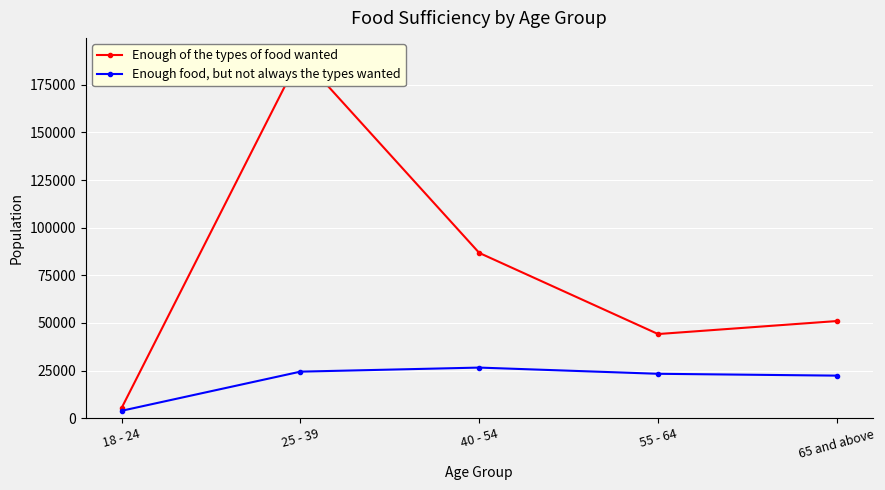

Does the chart display data point markers on the line(s)?

Yes